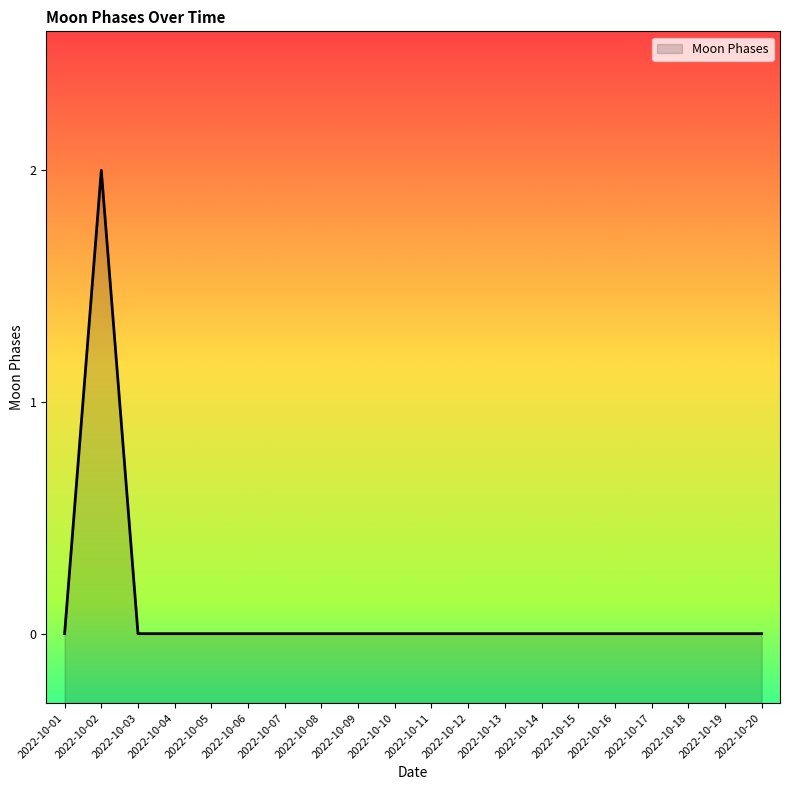

Is it true that the value at 2022-10-11 is 0?

True